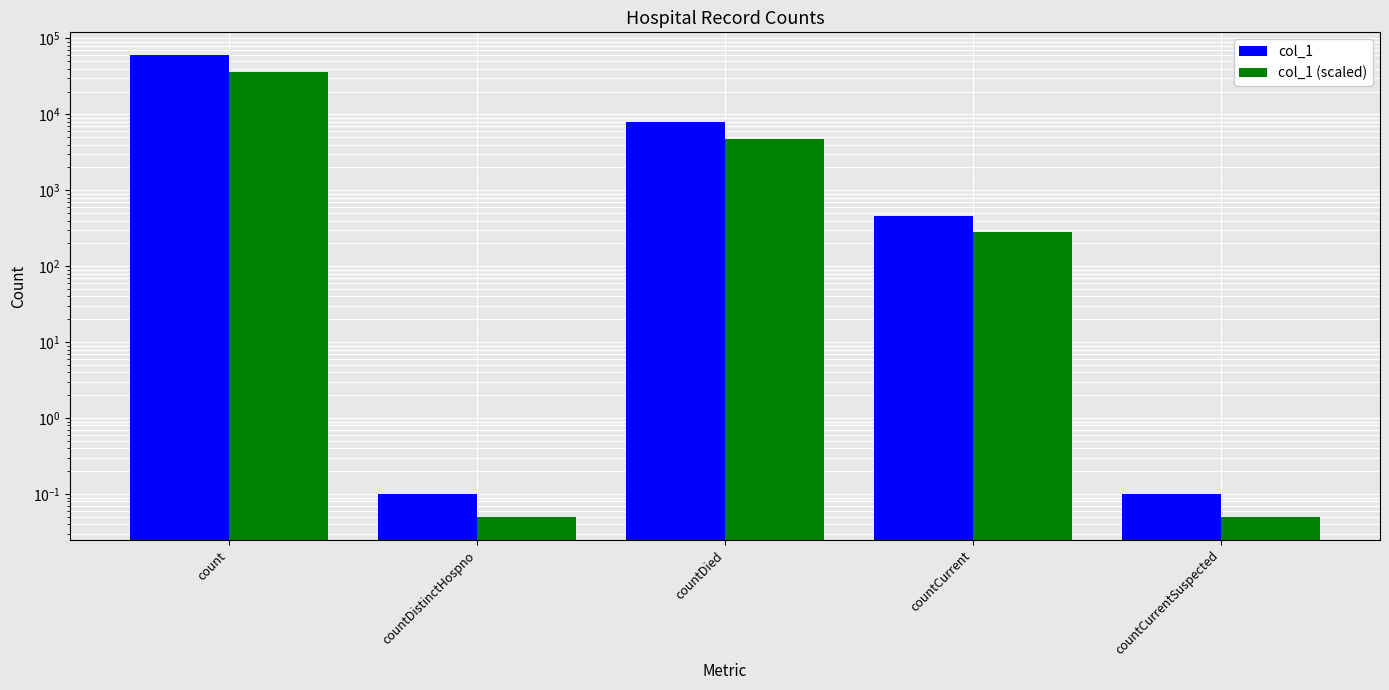

How many bars are there in total?

10